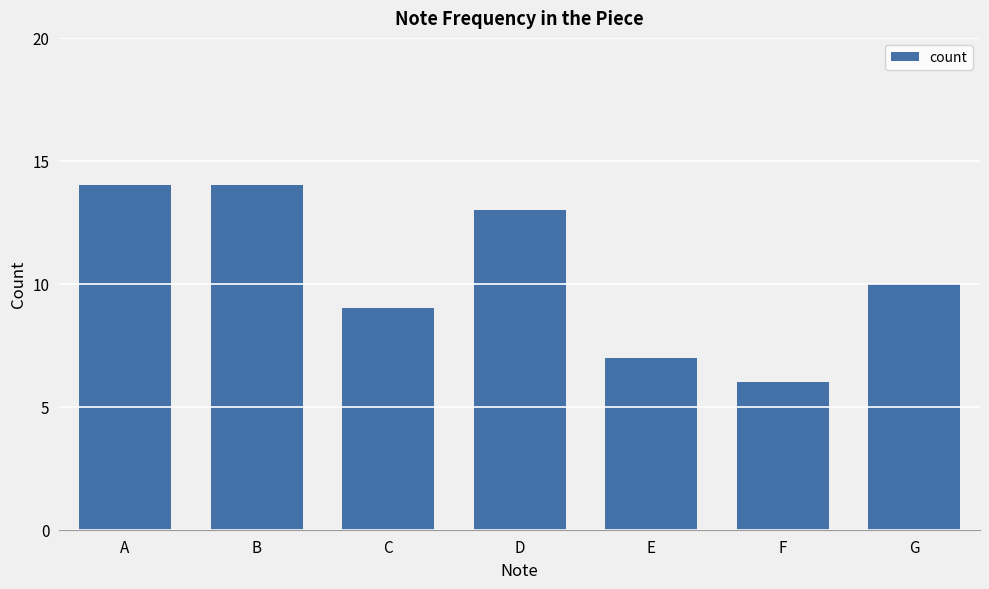

Which label corresponds to the smallest value in the chart?

F